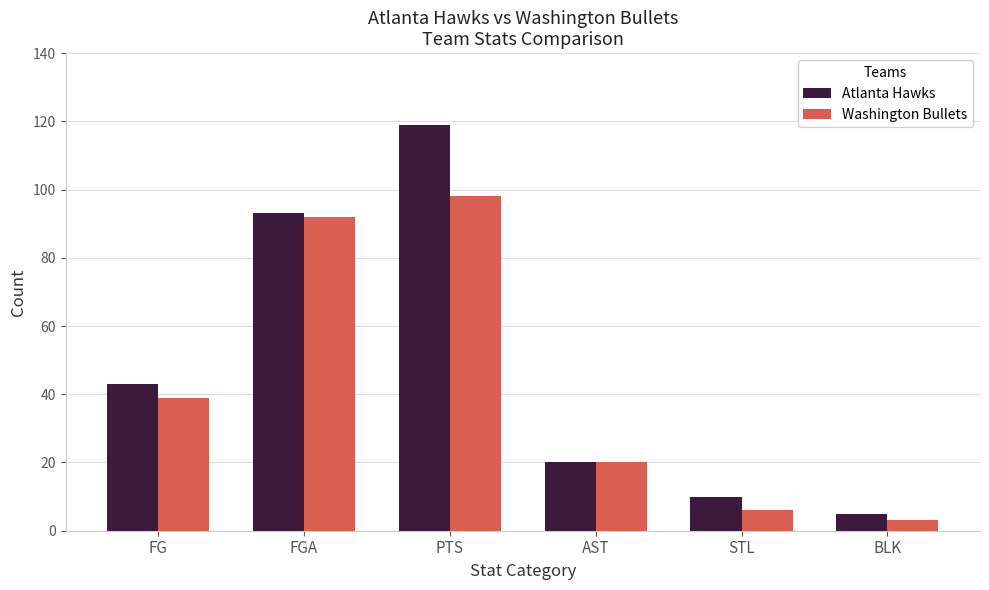

Where is Atlanta Hawks nearest to the value 62?

FG